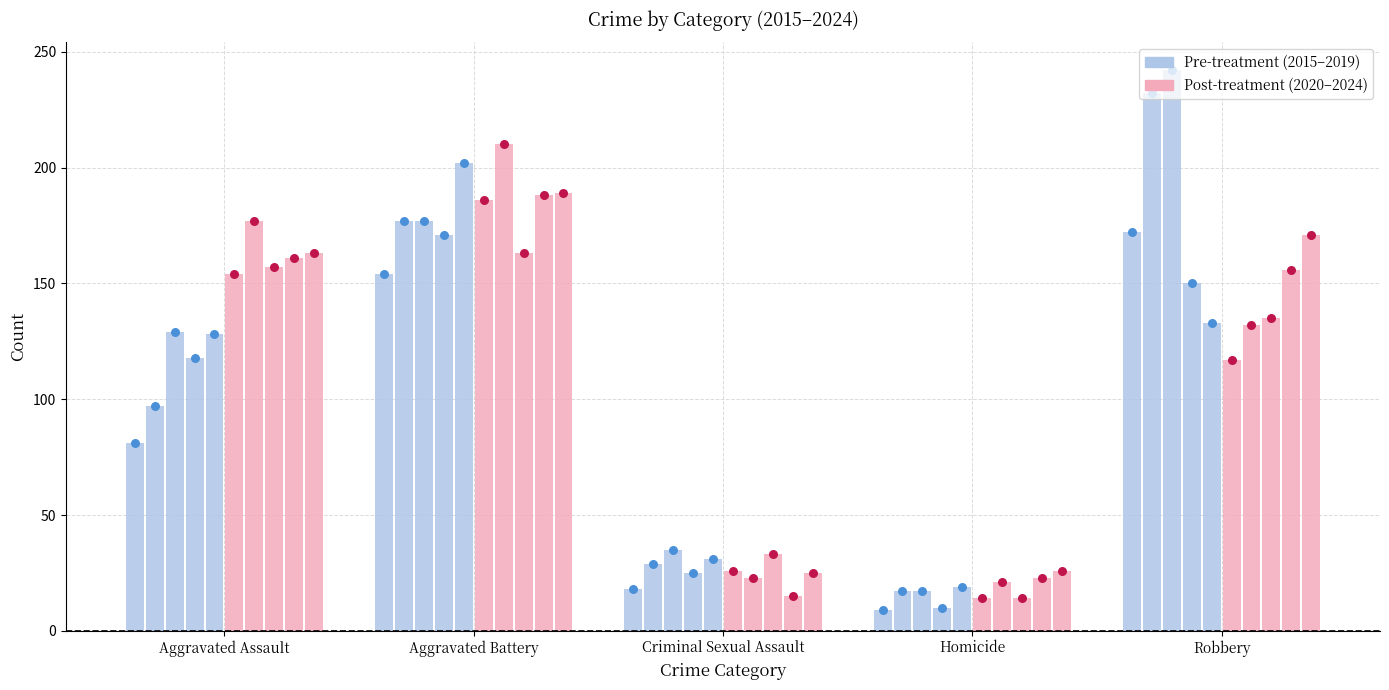

What are all the series names shown in the legend?

Pre-treatment, Post-treatment